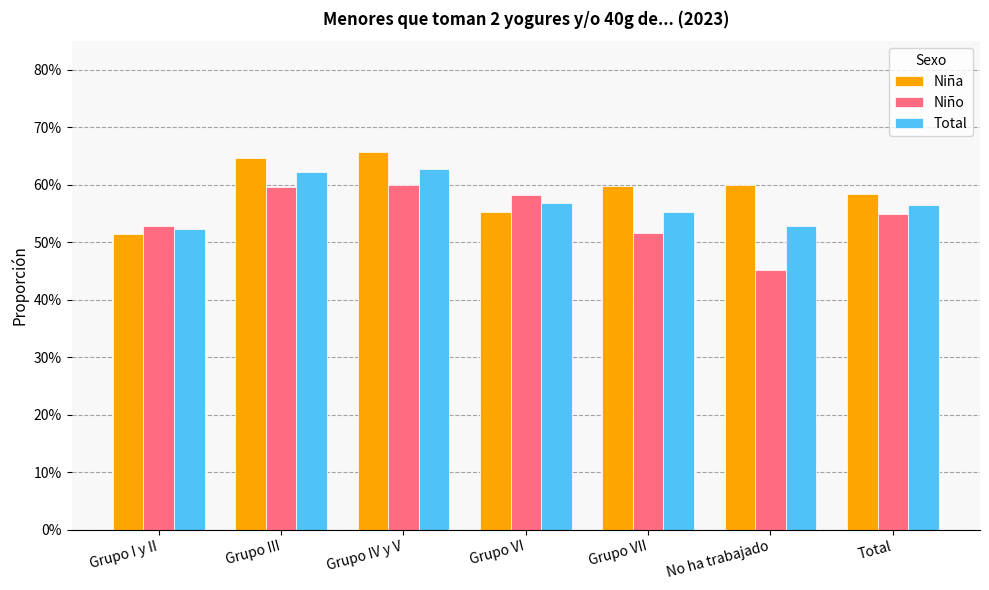

What is the minimum value shown in the chart?

0.5